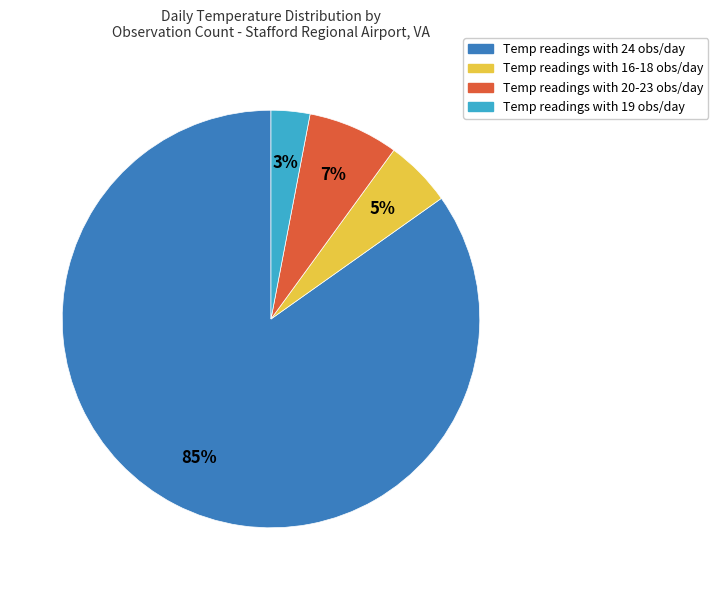

What is the majority slice?

Temp readings with 24 obs/day